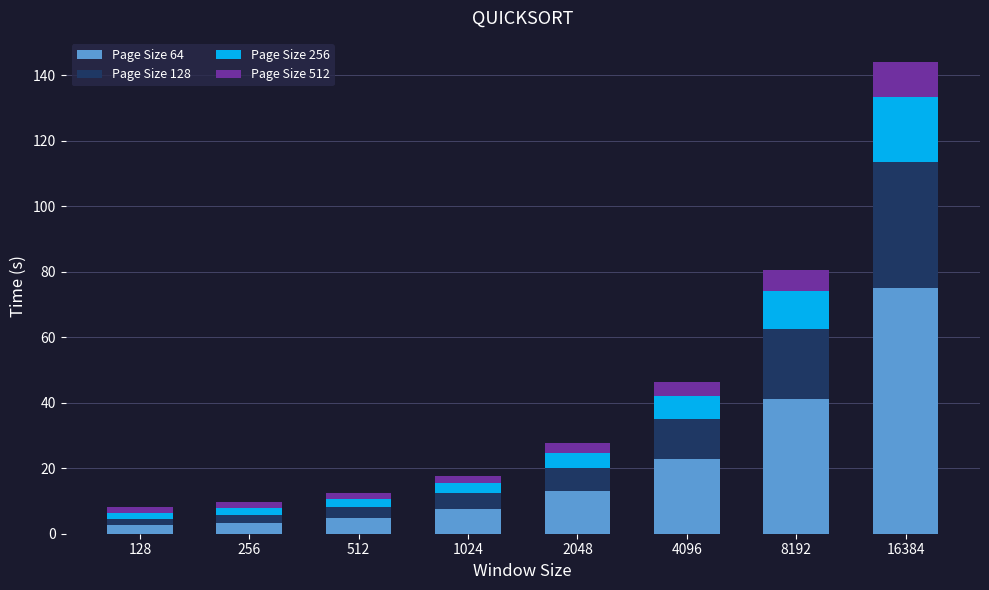

What is the average value of the Page Size 64 series?

21.3